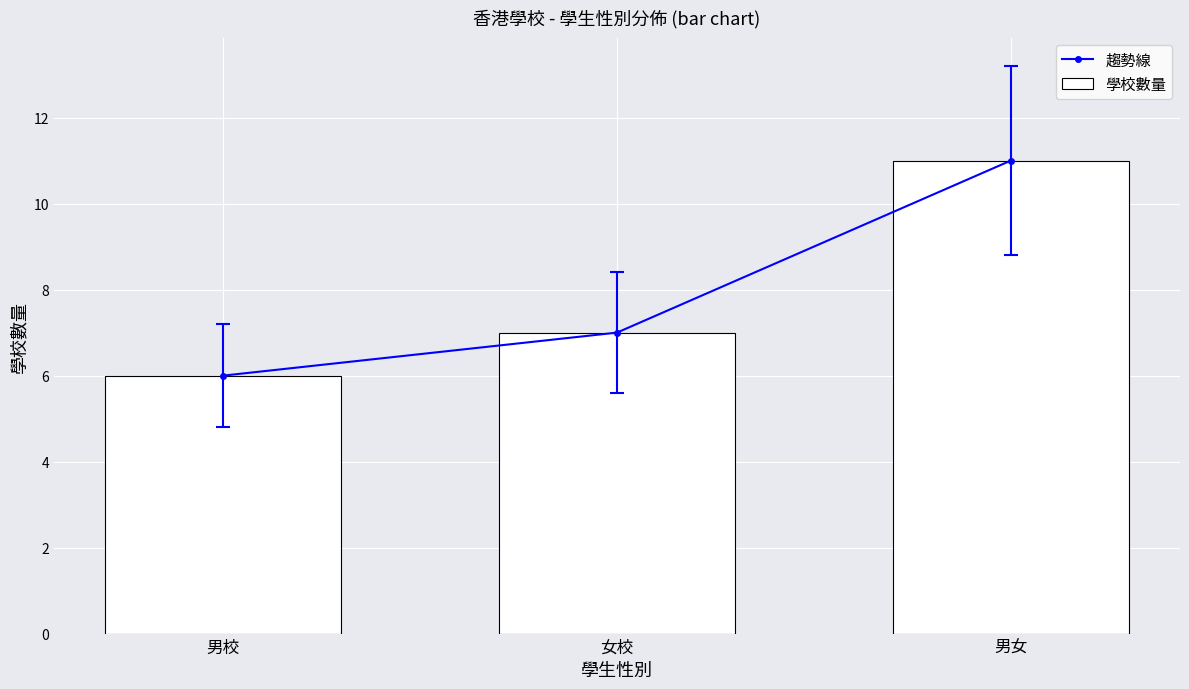

Is it true that 學校數量 equals 7 at 女校?

True